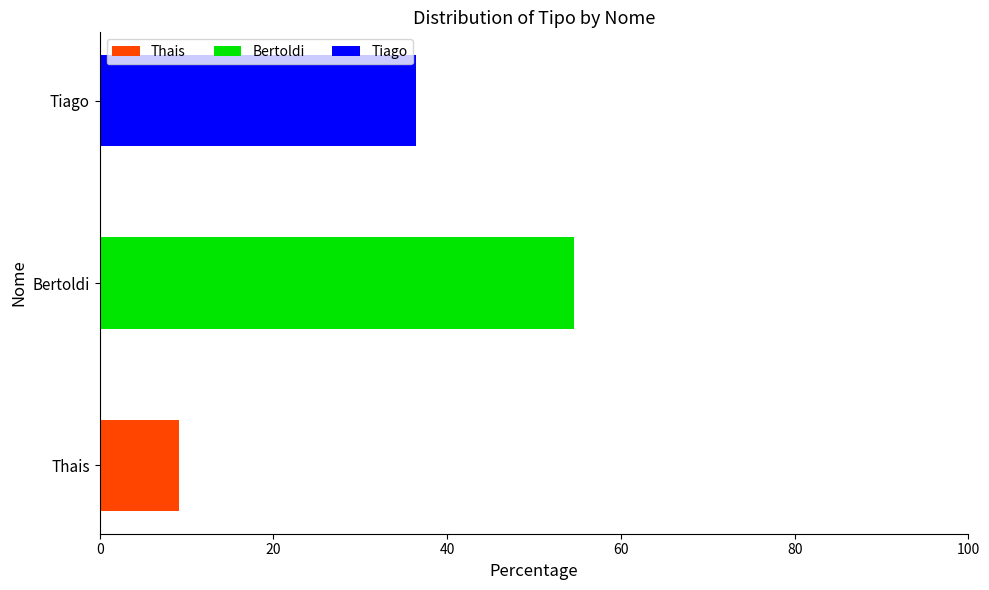

What is the sum of all Thais values?

9.1